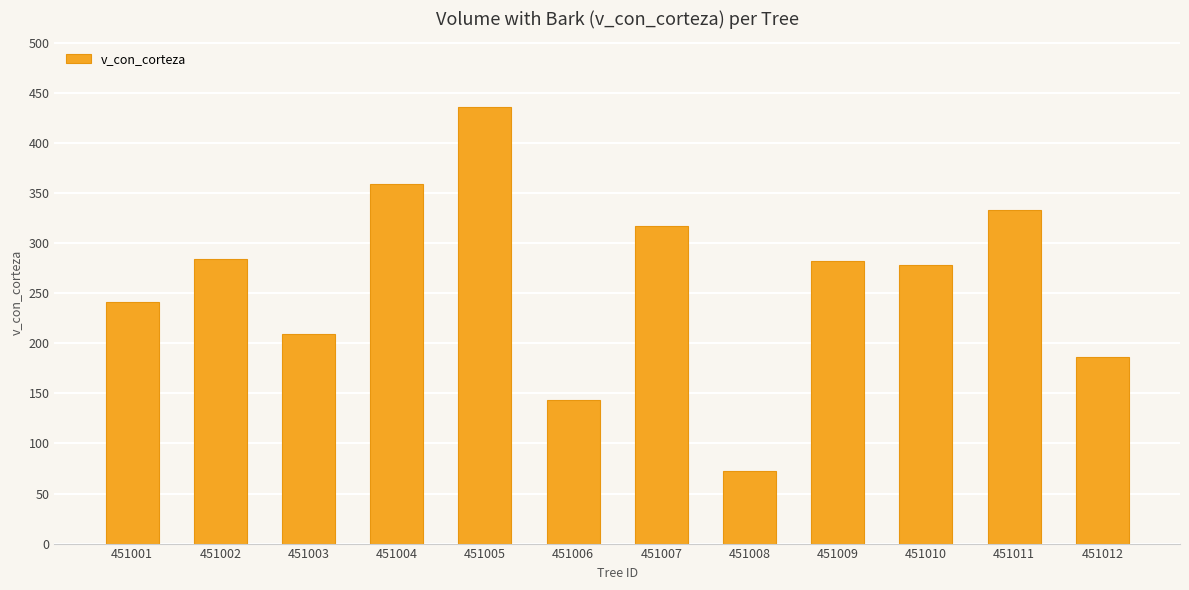

Count the number of categories in the chart.

12